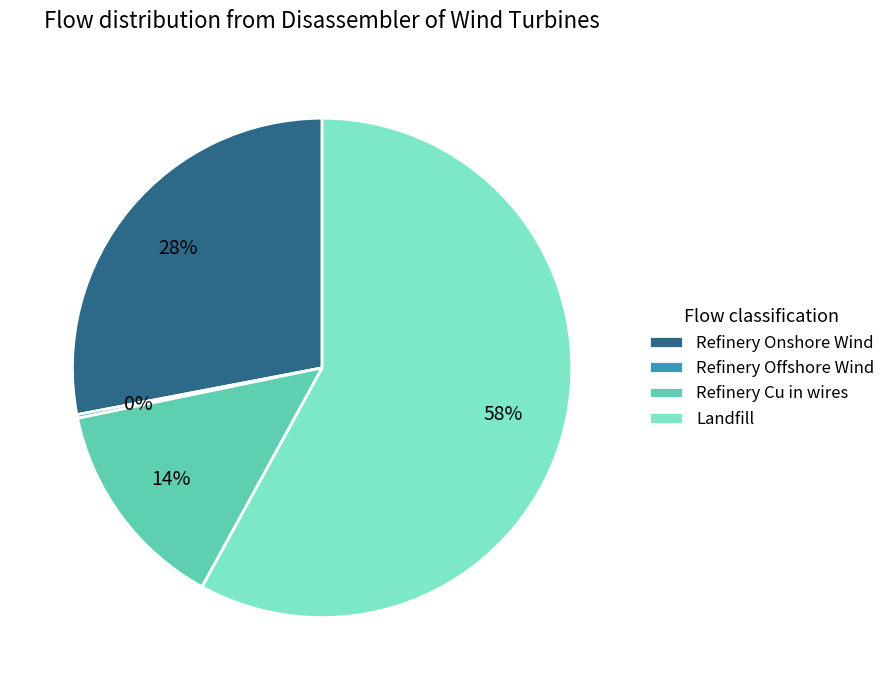

Which category has the biggest portion of the pie?

Landfill